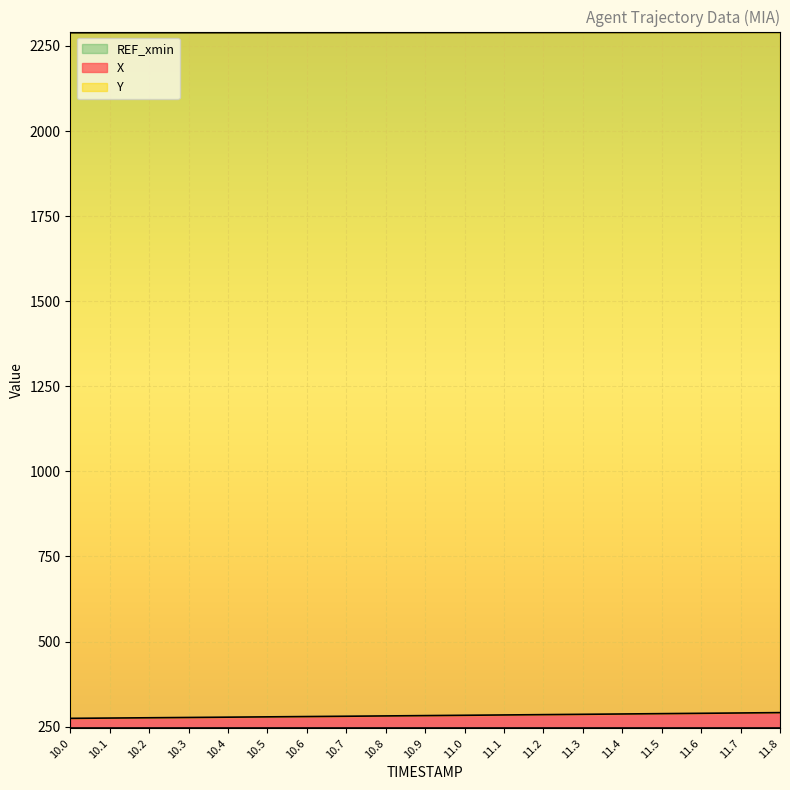

What is the difference between the Y values at 11.7 and 11.1?

0.5